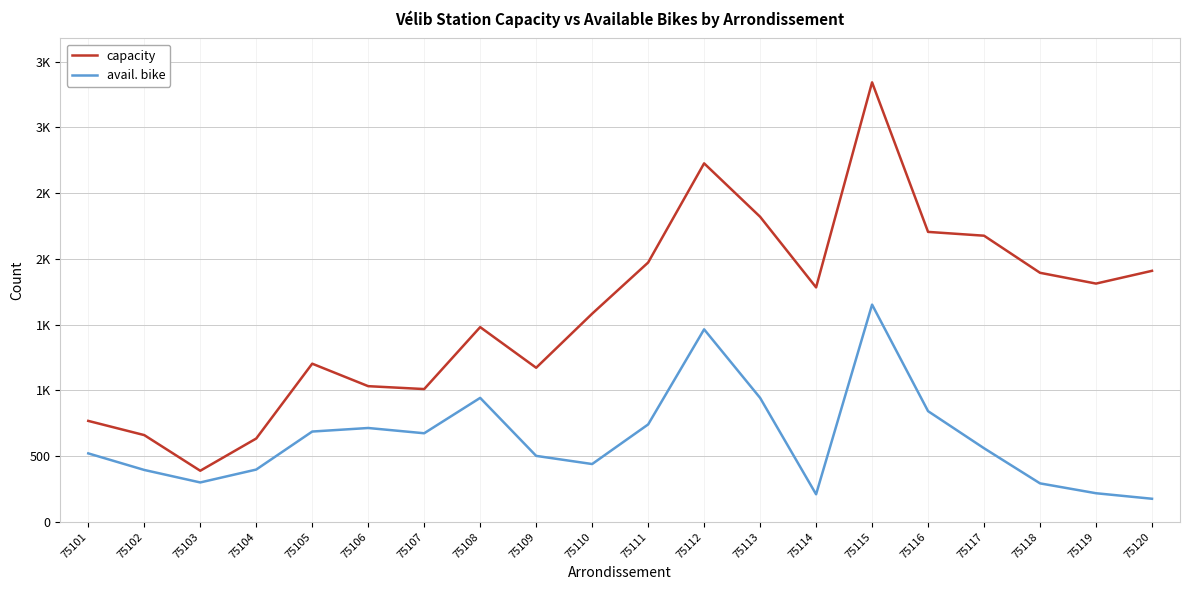

Does the chart display data point markers on the line(s)?

No